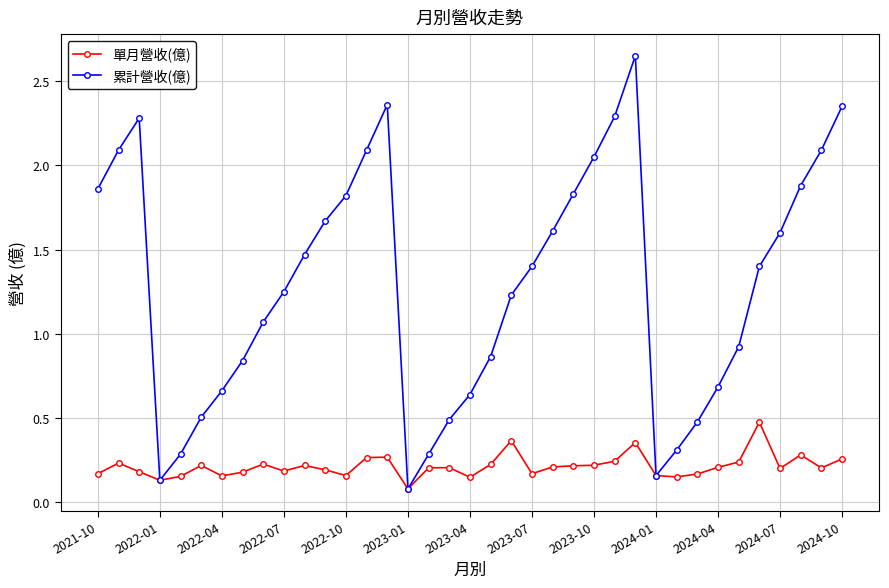

Which series has the largest range (max minus min)?

累計營收(億)